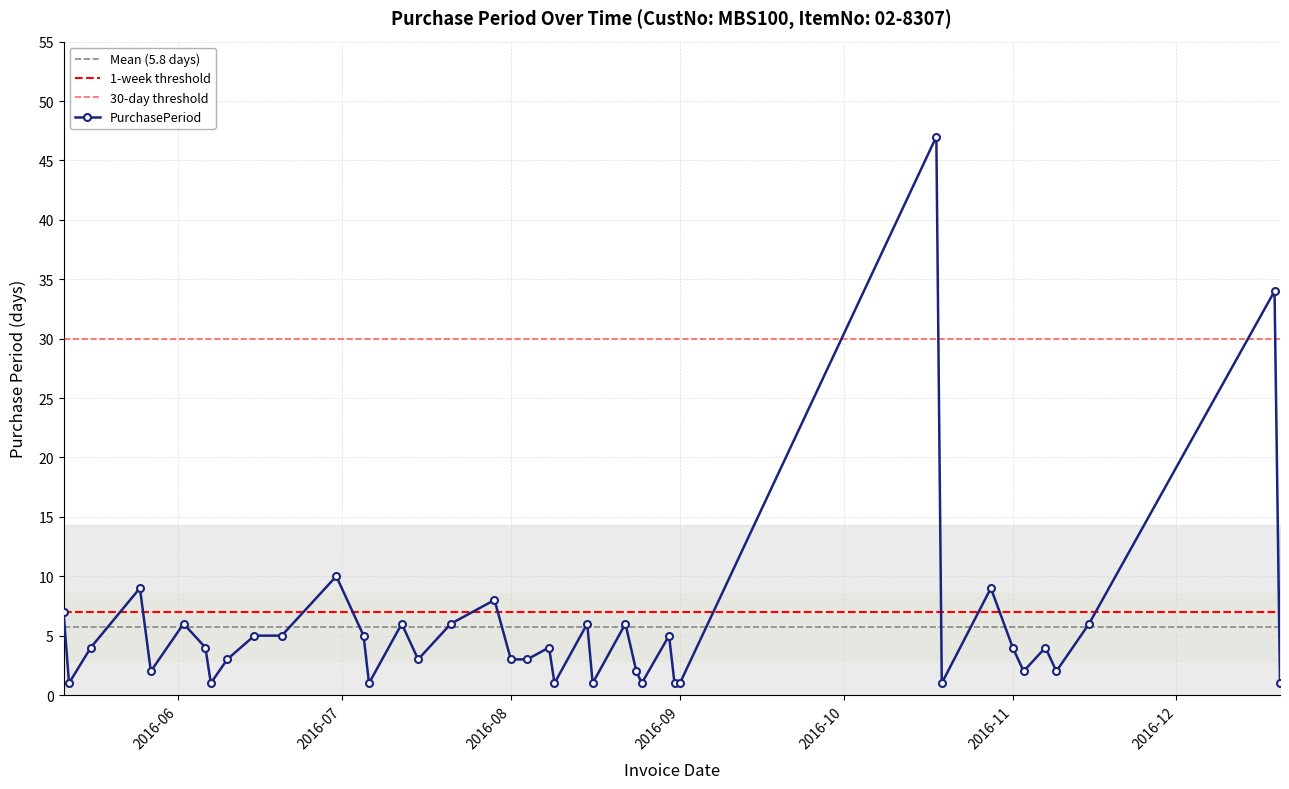

Is it true that the value at 2016-06-06 is 4?

True